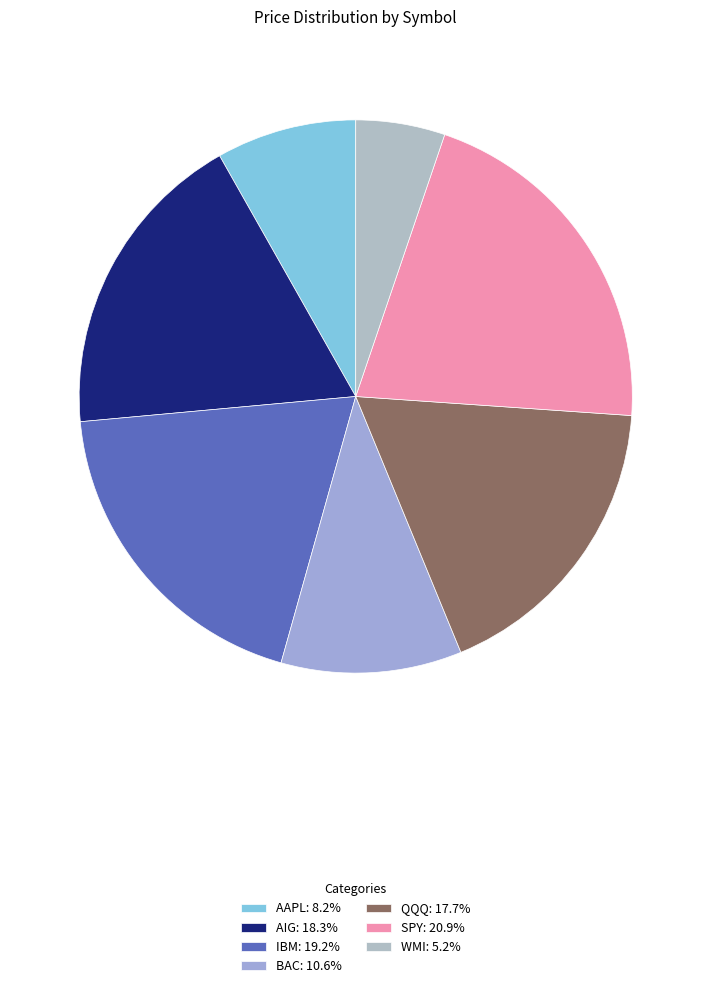

Does any single category account for the majority?

No